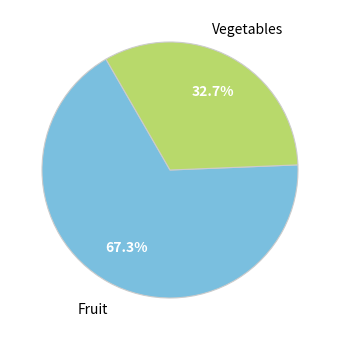

Is there a majority slice in this chart?

Yes